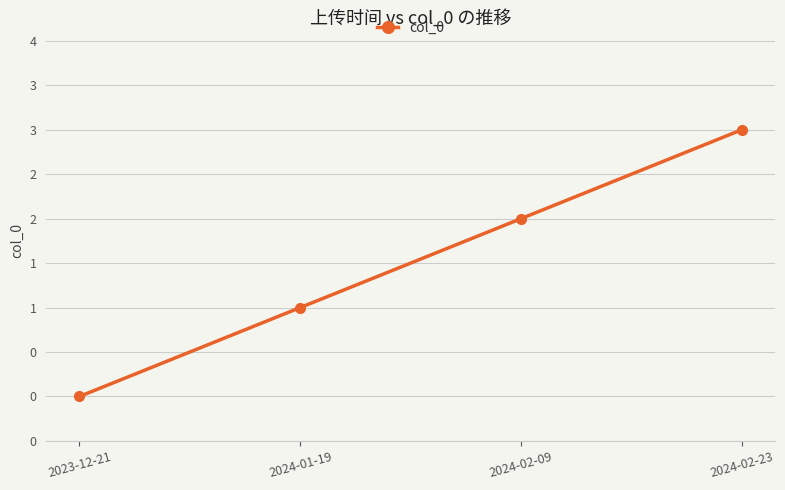

Reading left to right, what are all the values shown in this chart?

2023-12-21=0	2024-01-19=1	2024-02-09=2	2024-02-23=3